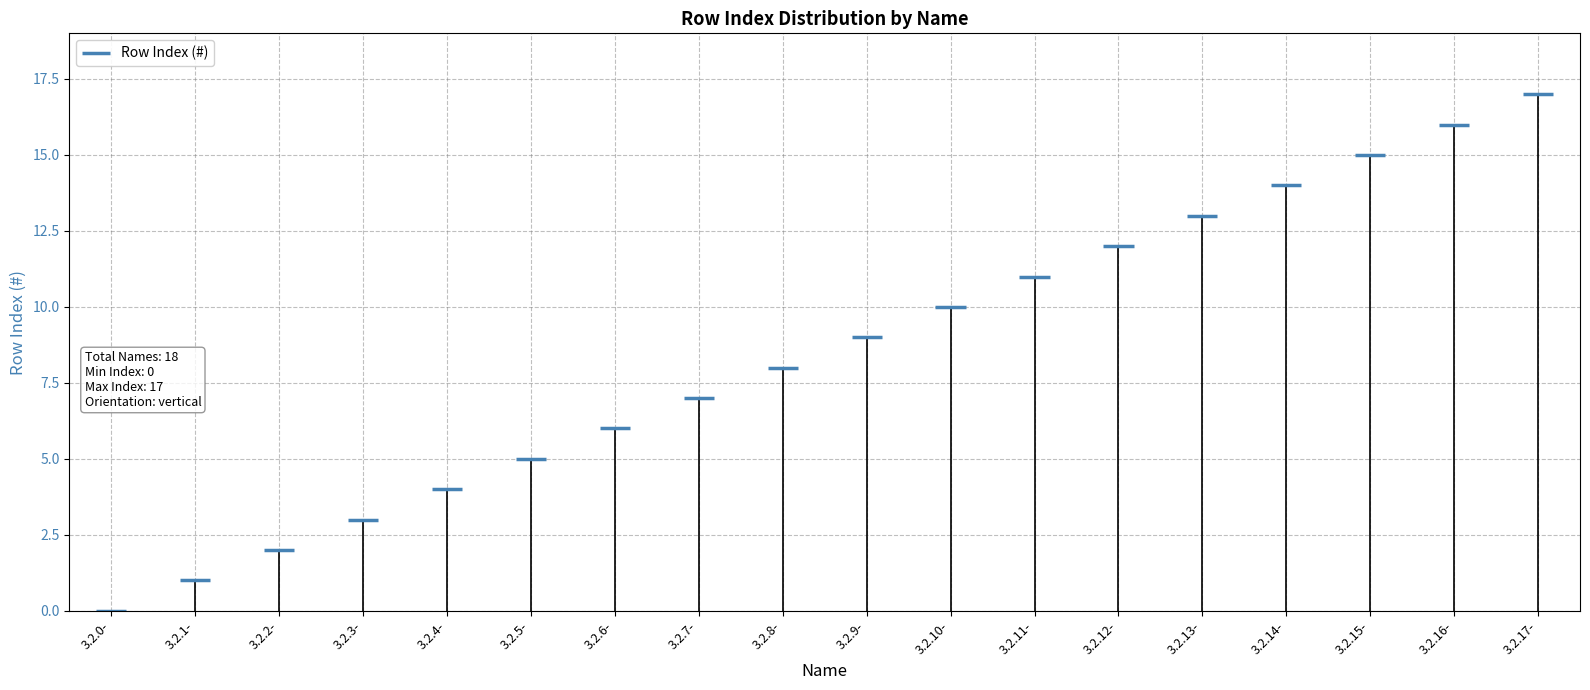

What is the difference between the values at 3.2.16- and 3.2.14-?

2